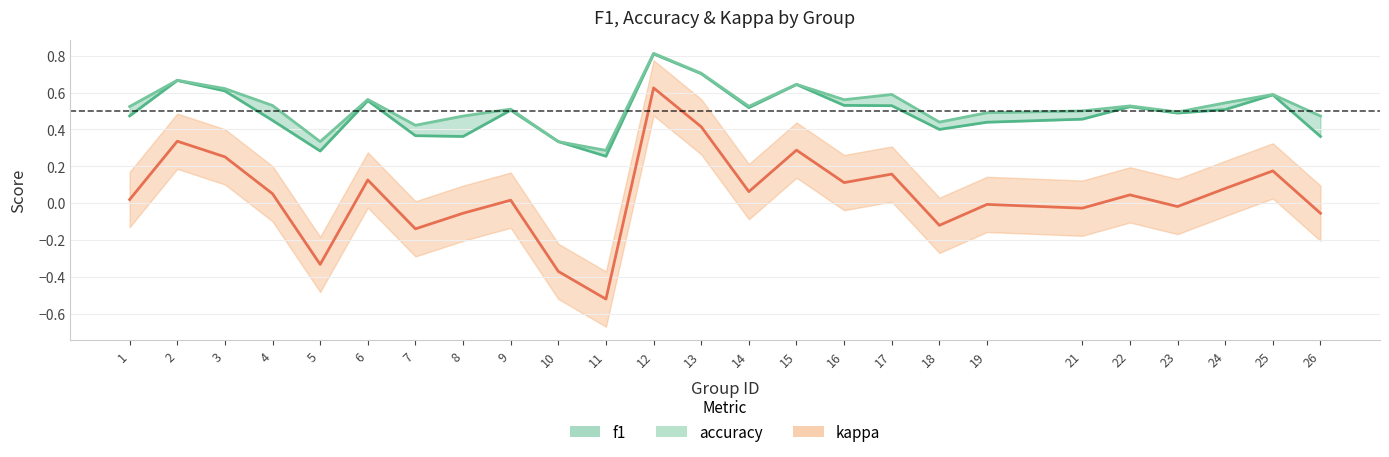

True or false: kappa and accuracy cross at least once.

False